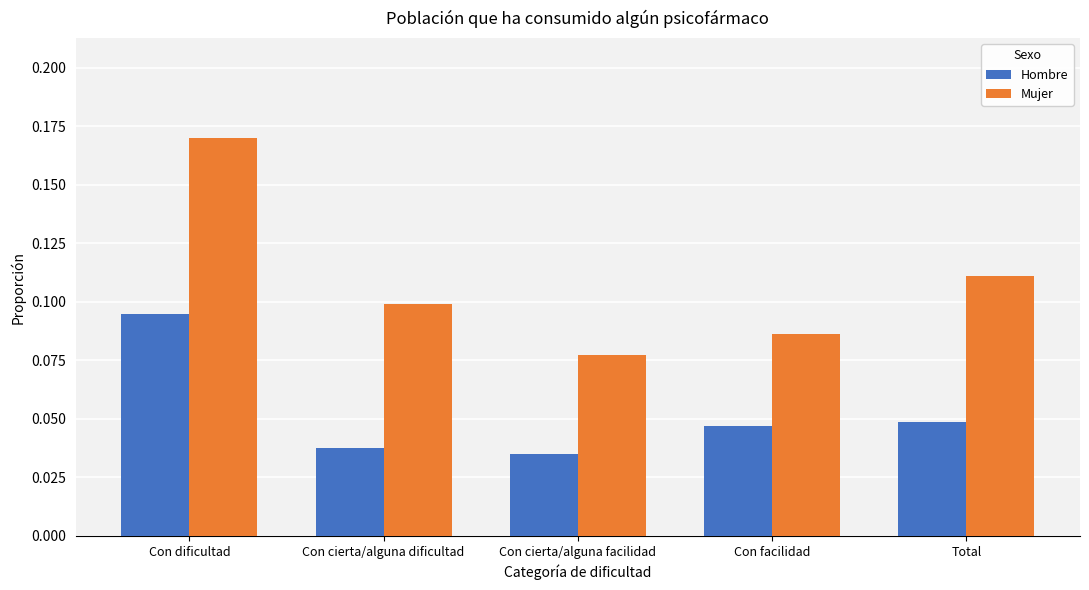

What is the sum of all Hombre values?

0.3